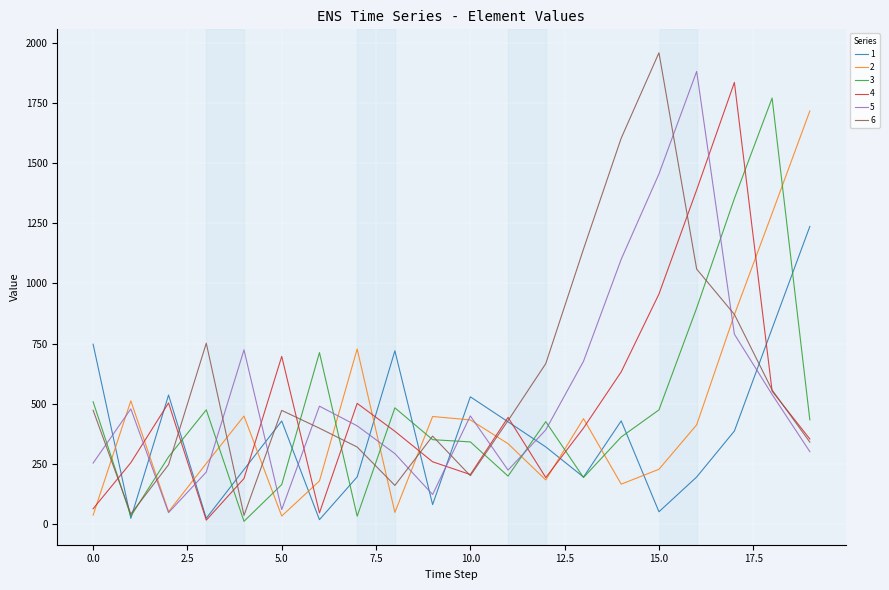

What is the highest value of the 1 series?

1236.2